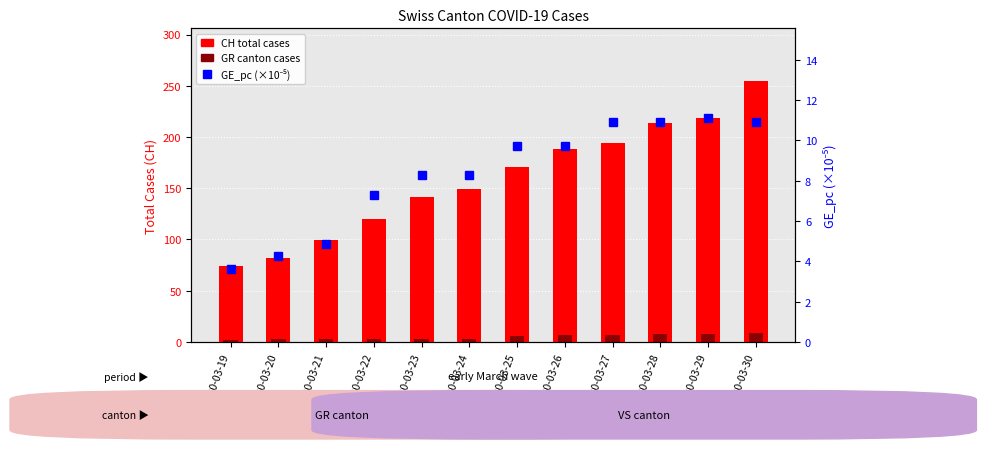

What is the difference between the highest and lowest values at 2020-03-27?

187.0